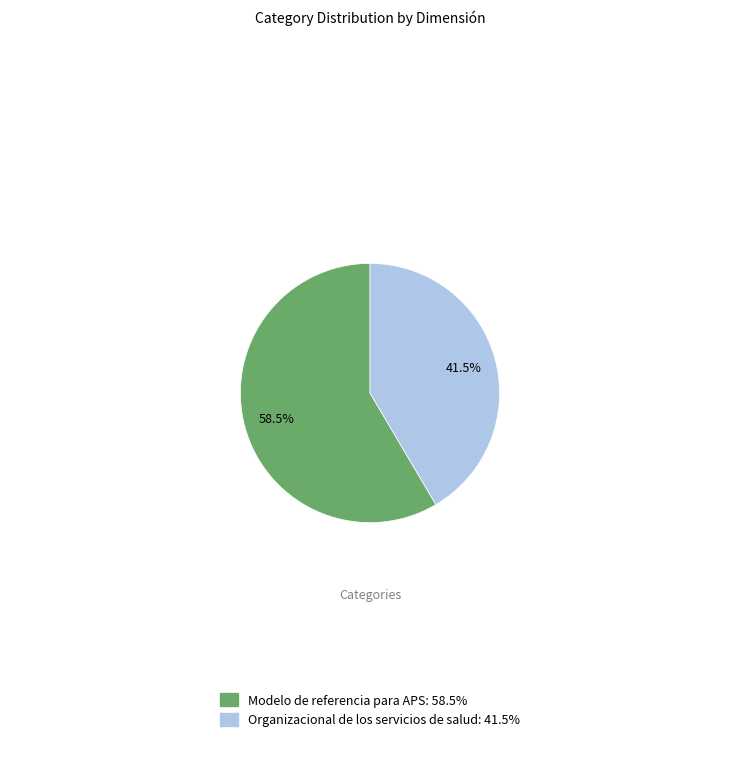

How many segments does this pie chart have?

2